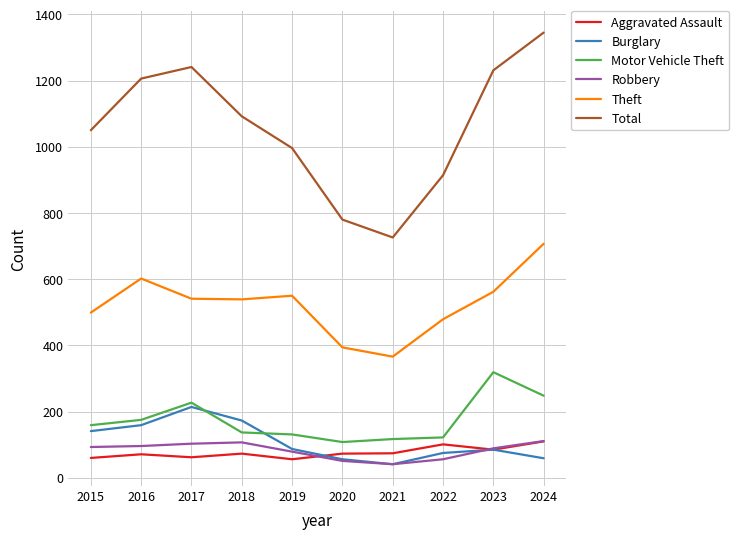

Is the value of Robbery at 2021 greater than the value of Theft at 2021?

No